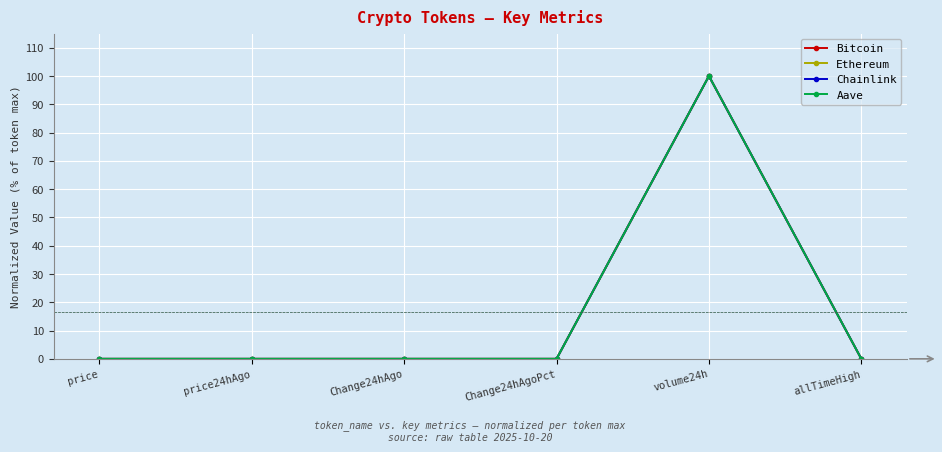

In Bitcoin, how many points are higher than both neighbors (excluding endpoints)?

1